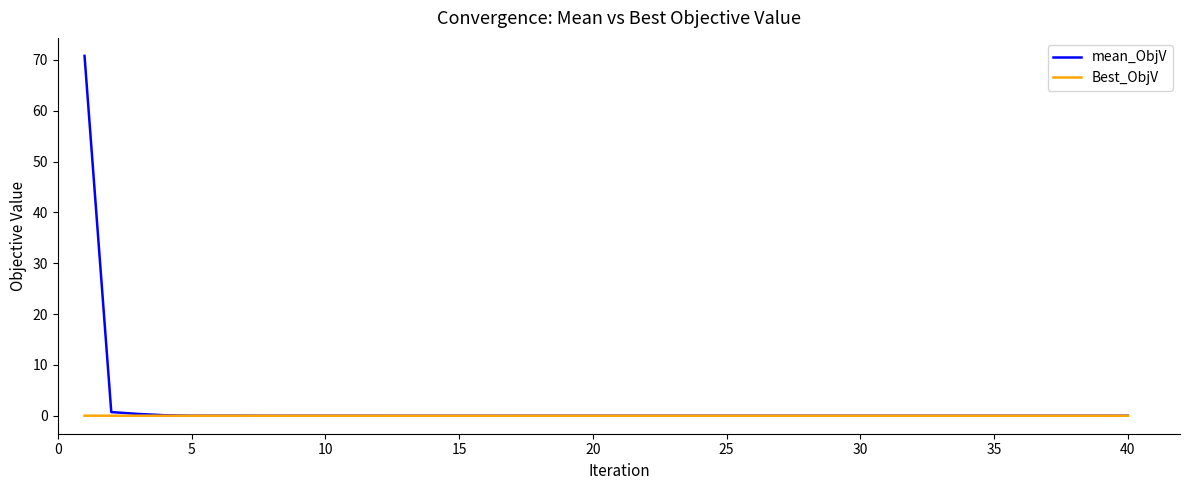

List the series in order of their peak value, lowest first.

Best_ObjV, mean_ObjV